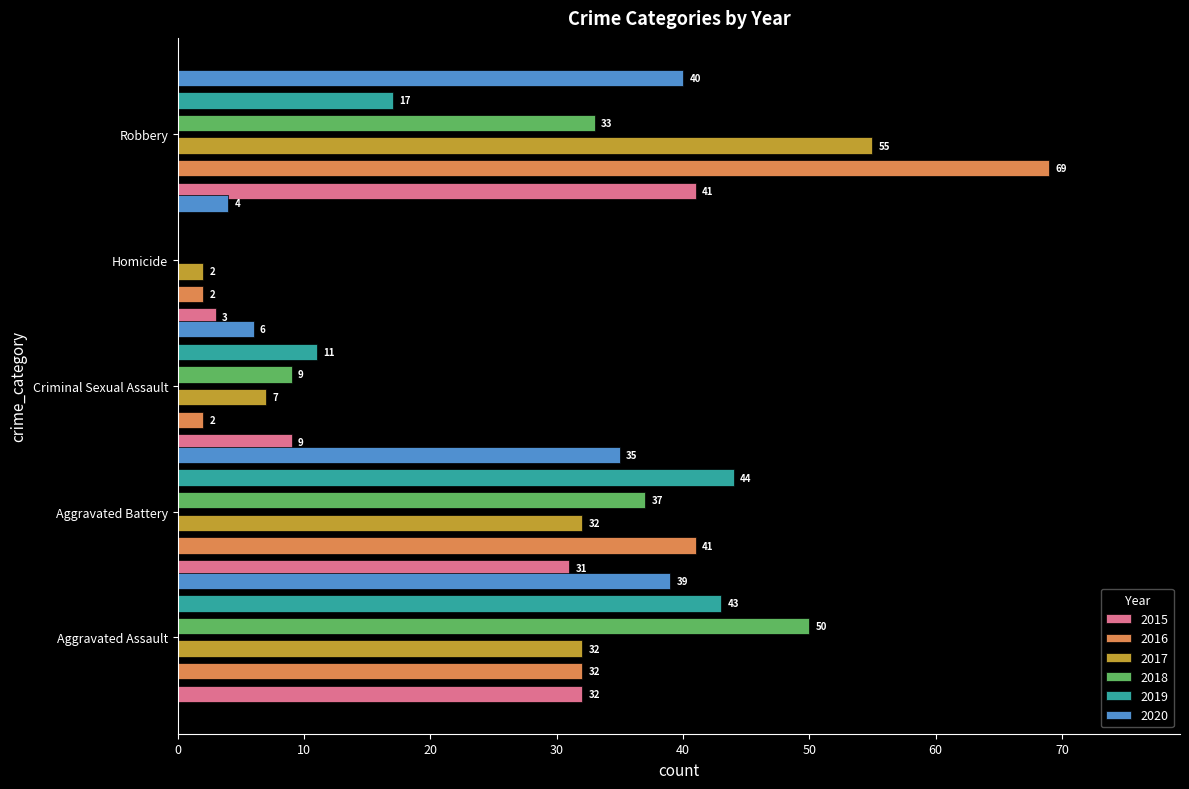

Rank the series at Aggravated Battery from lowest to highest value.

2015, 2017, 2020, 2018, 2016, 2019